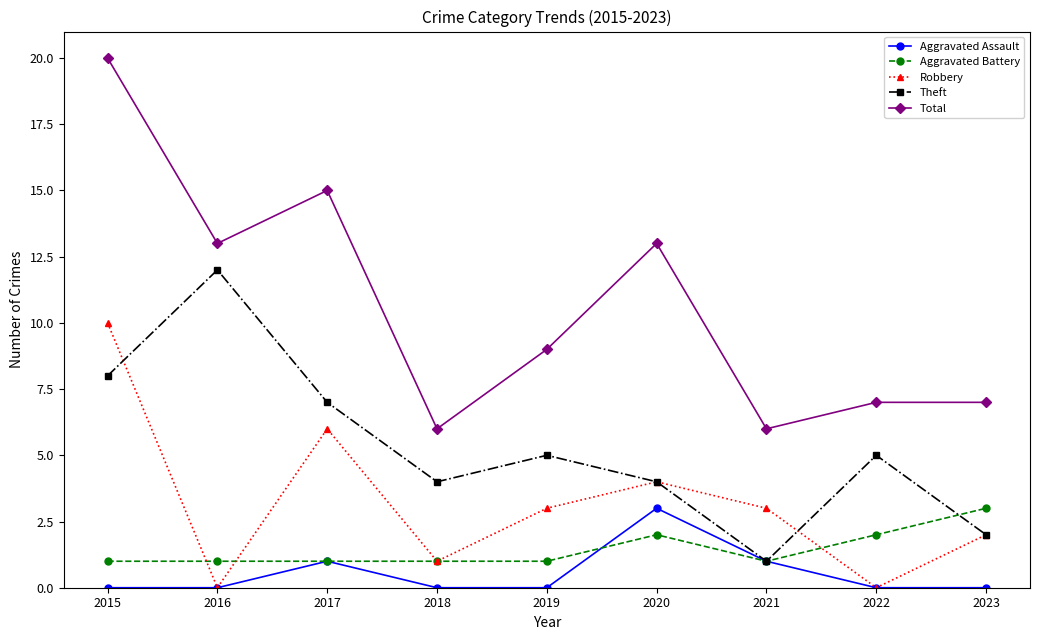

What is the spread (max minus min) of values at 2019?

9